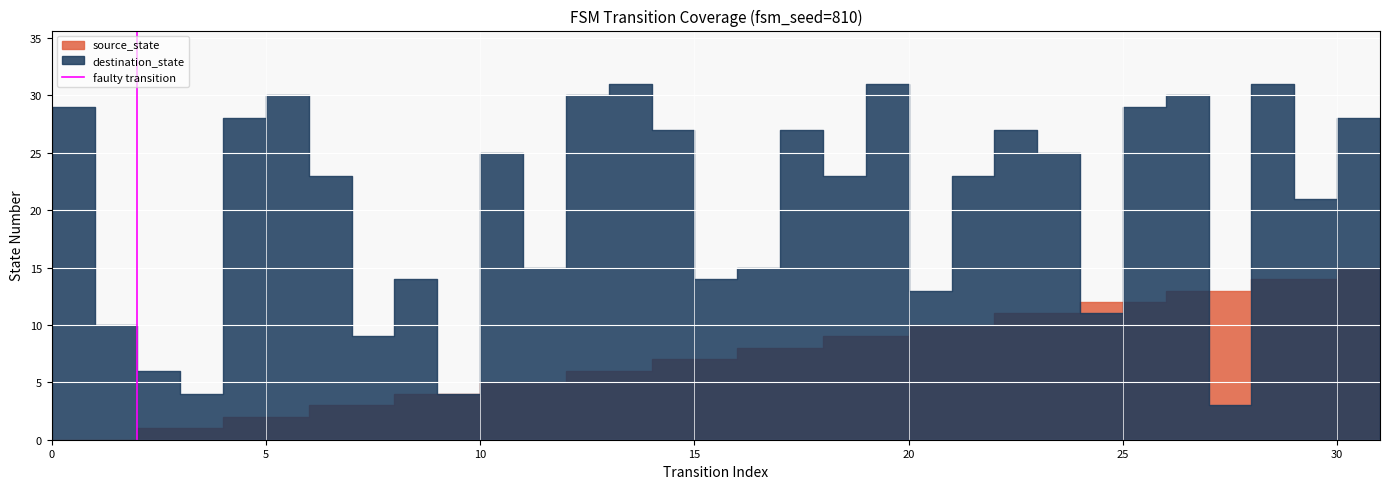

How many values are between 0 and 1?

2